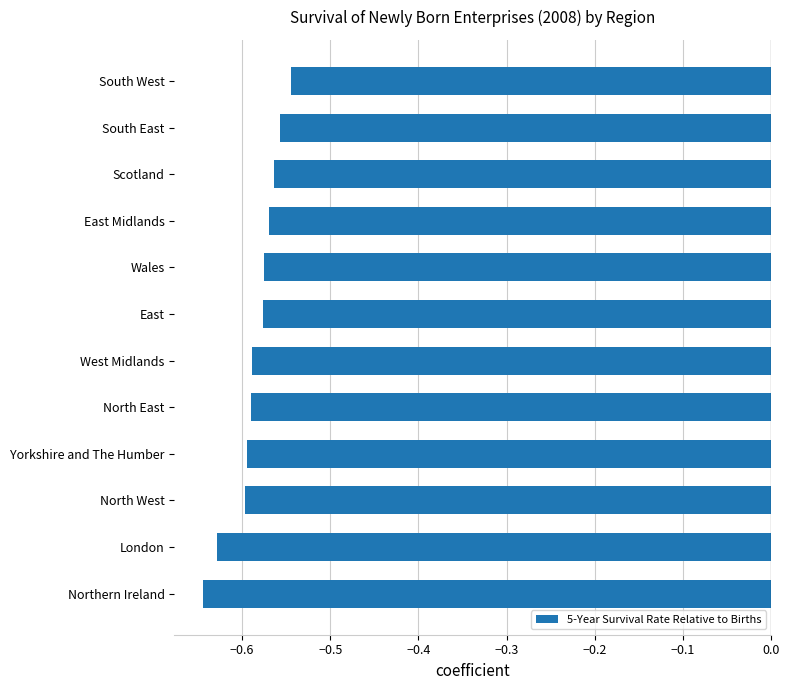

At which category does the chart reach its peak across all series?

South West